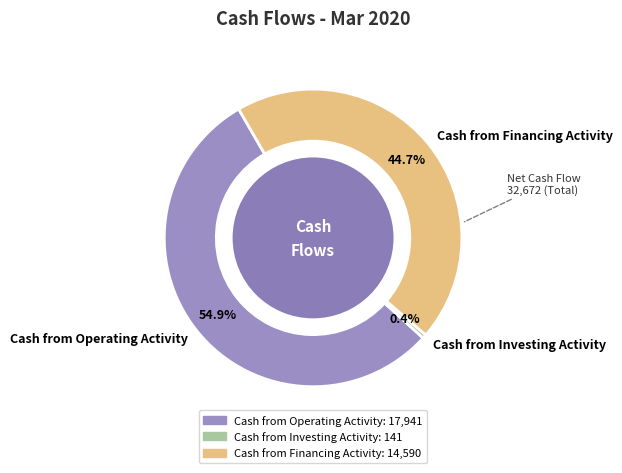

Which category has the smallest portion of the pie?

Cash from Investing Activity